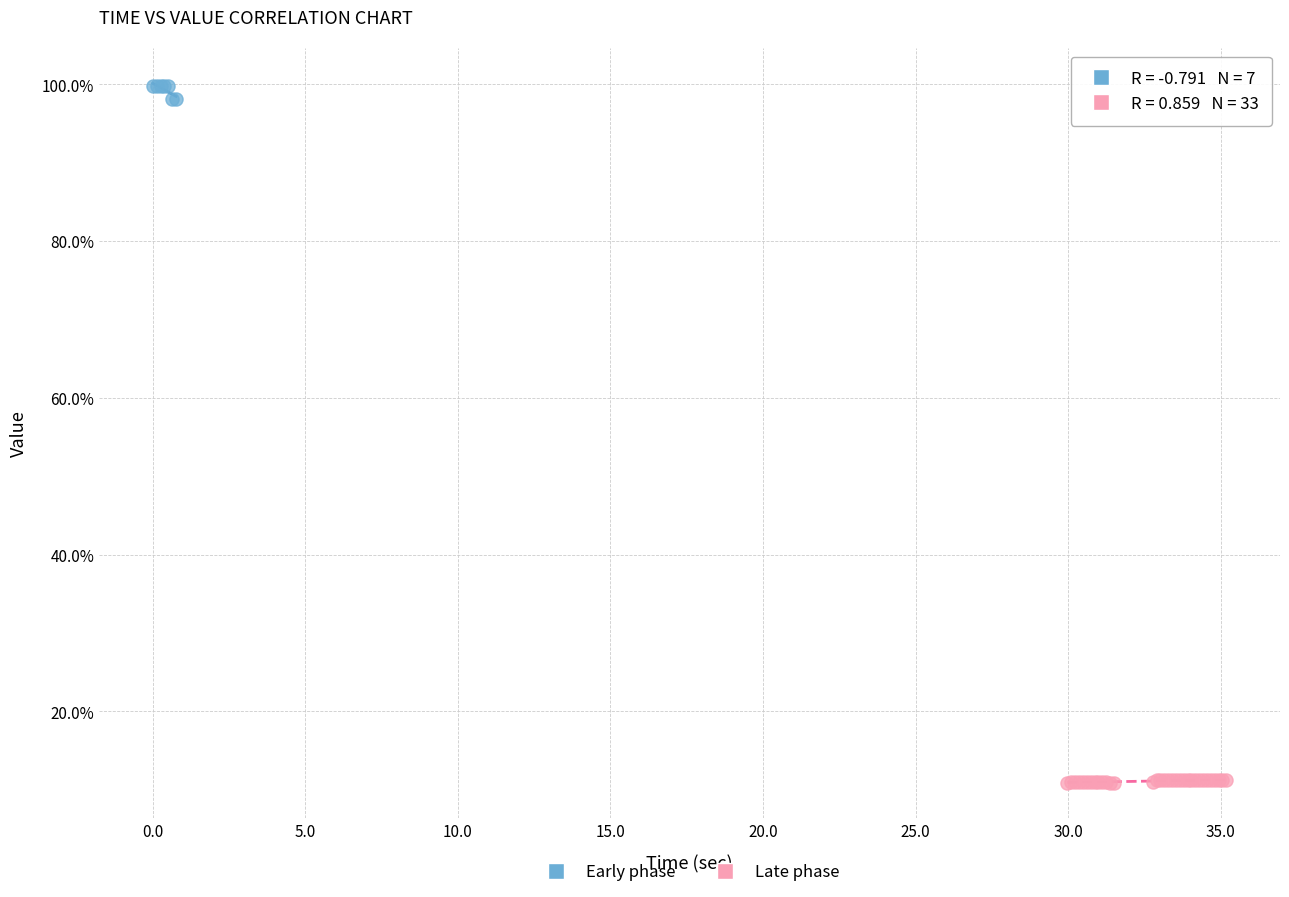

What are all the series names shown in the legend?

Early phase, Late phase